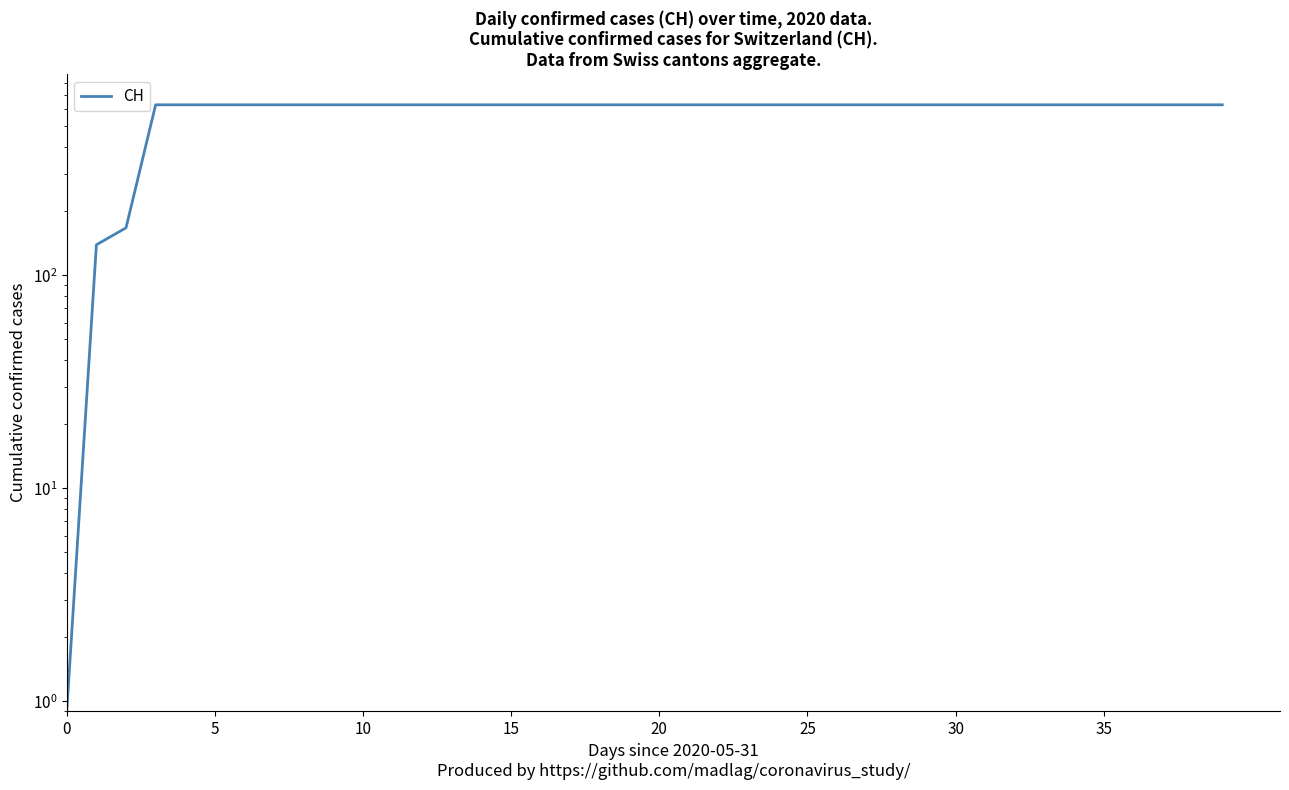

Which label corresponds to the largest value in the chart?

15